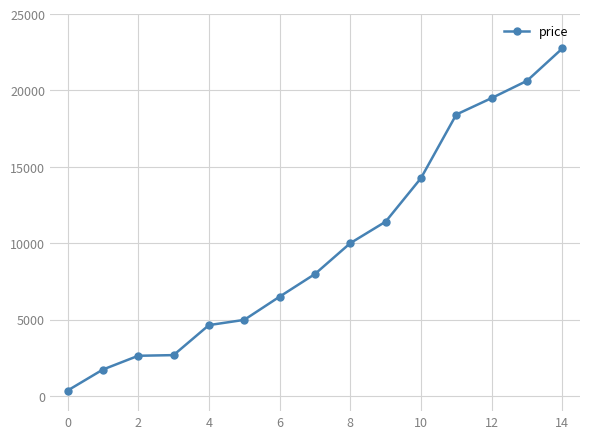

What is the greatest value displayed?

22746